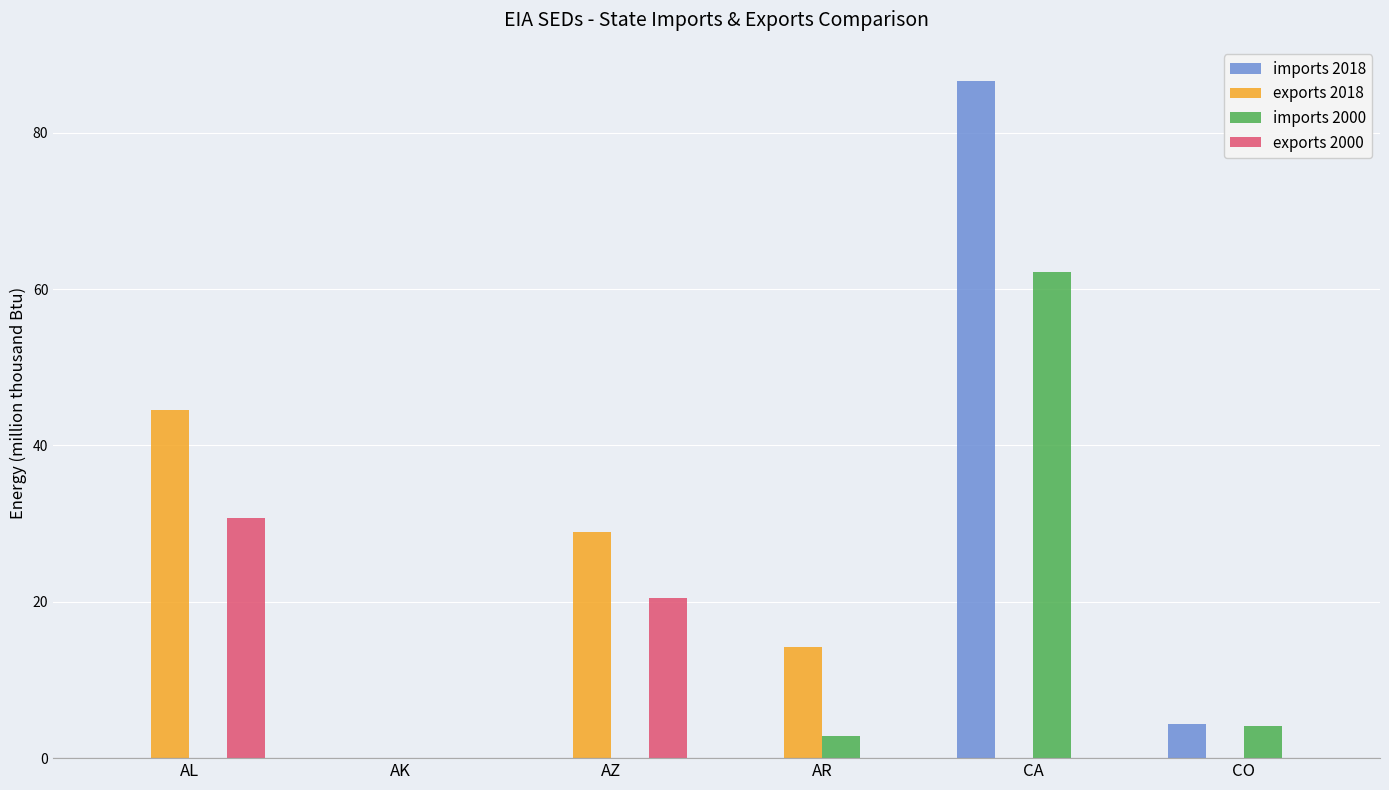

What is the average value of the exports 2018 series?

14.6